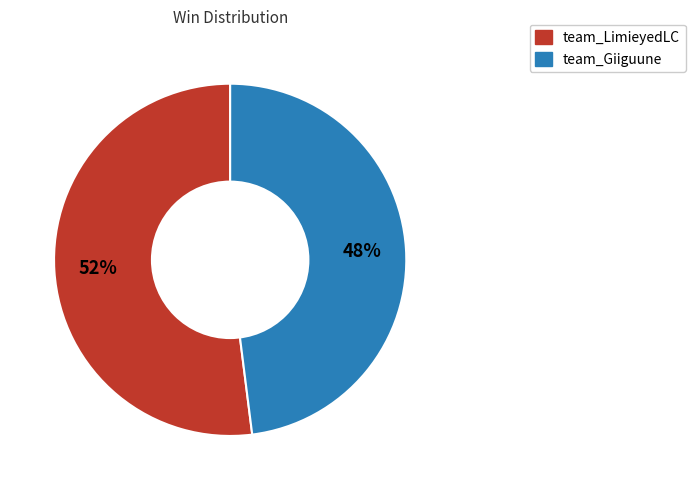

Approximately how many times larger is the value at team_LimieyedLC compared to team_Giiguune?

1.1